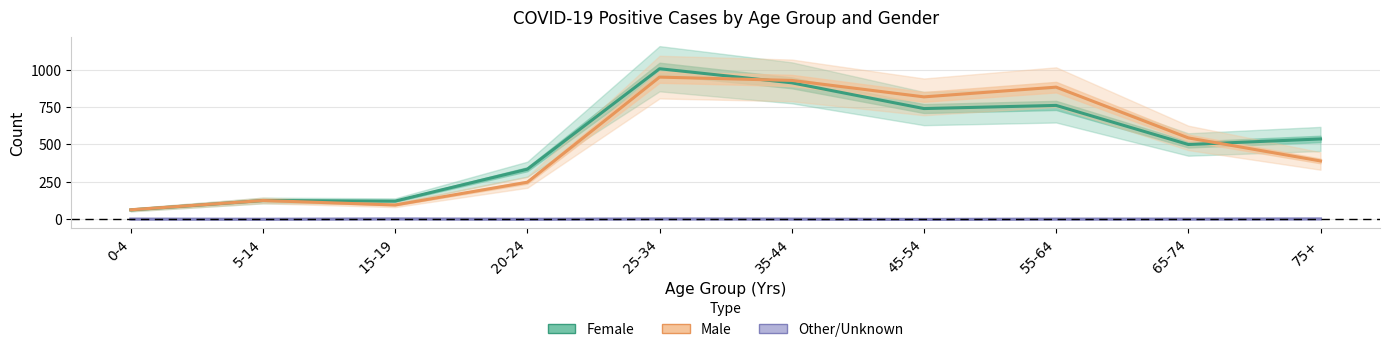

What is the sum of all Female values?

5102